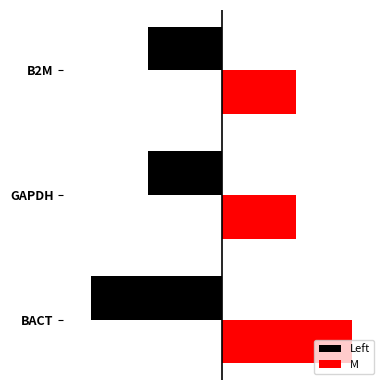

What is the difference between the maximum and minimum values in the M series?

0.4